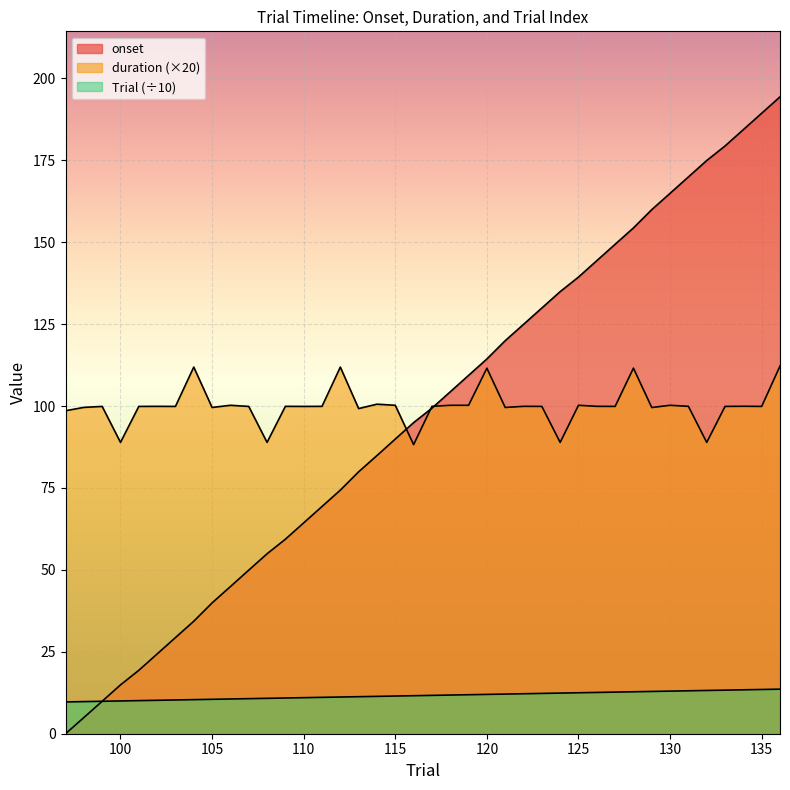

What is the value of the Trial point at the 25th from the left?

12.1